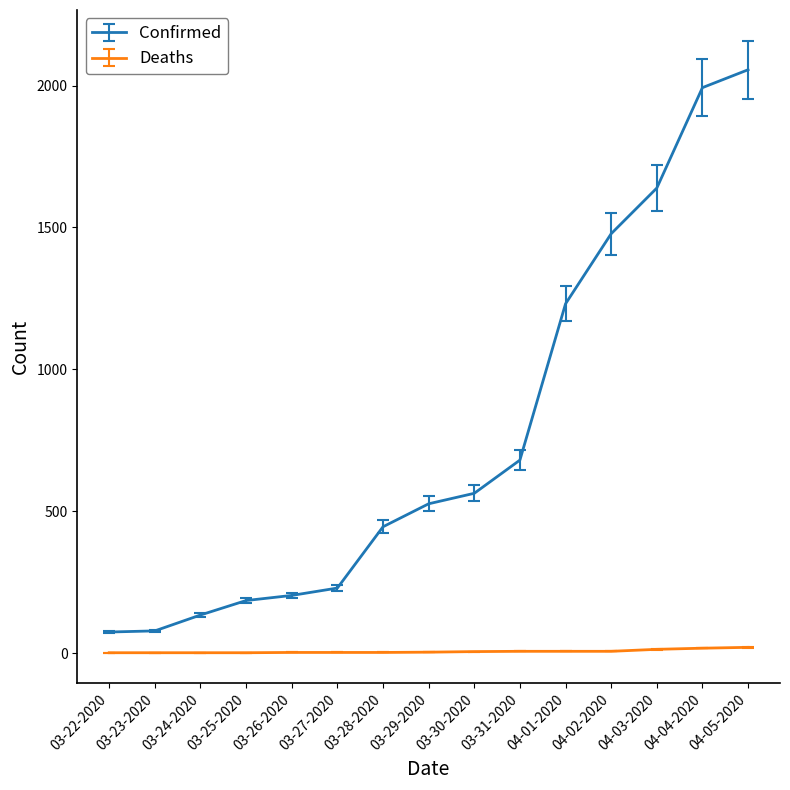

Read the Confirmed value at 03-25-2020.

185